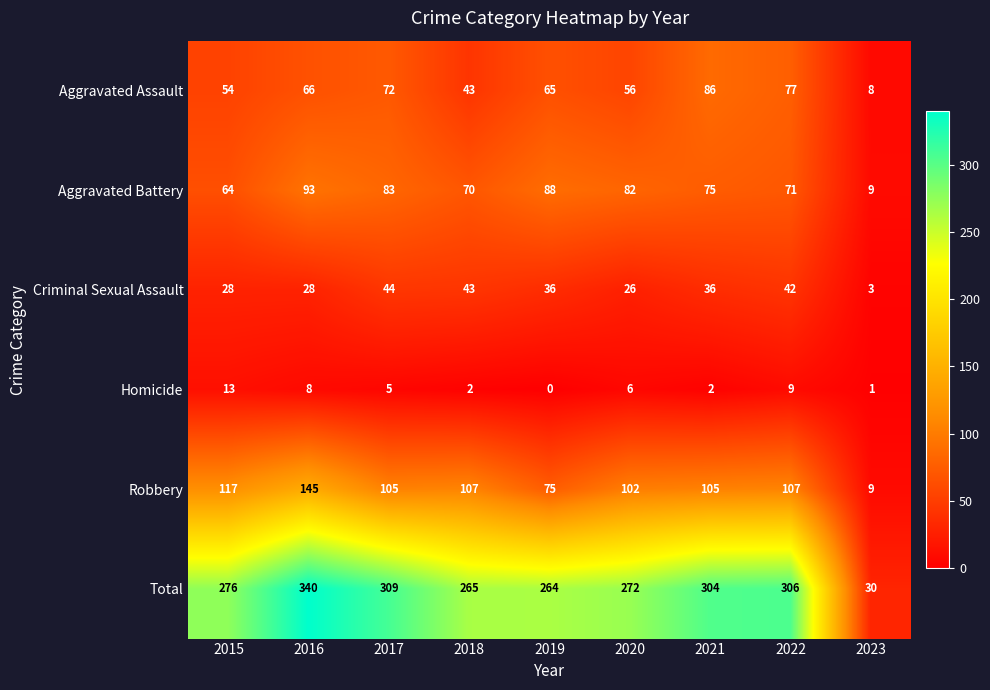

At 2021, list the series in order from smallest to largest.

Homicide, Criminal Sexual Assault, Aggravated Battery, Aggravated Assault, Robbery, Total